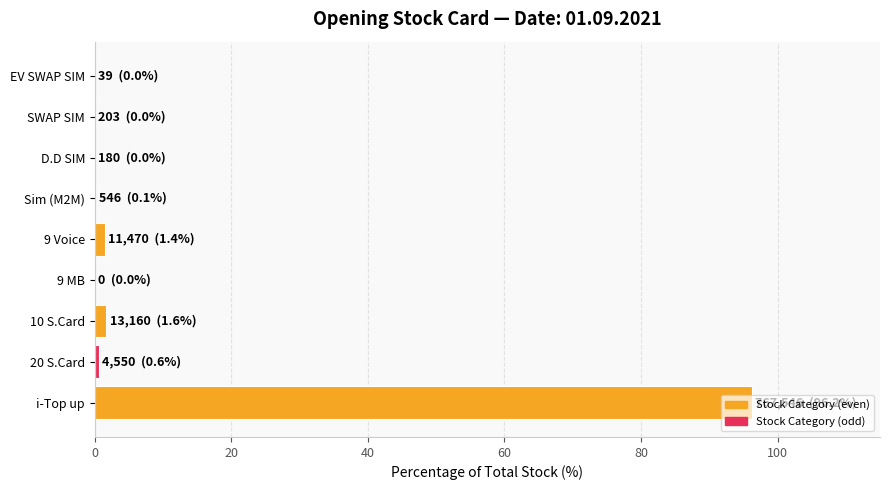

True or false: the data shows 0.0 at SWAP SIM.

True